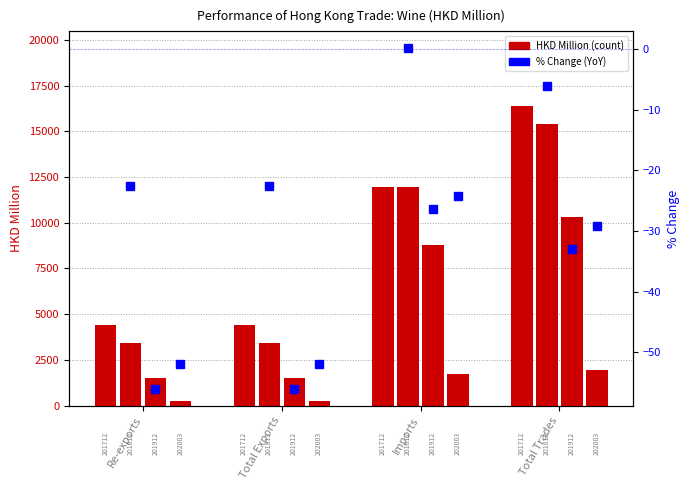

The value of % chg 201812 at Imports is 0.2. True or false?

False